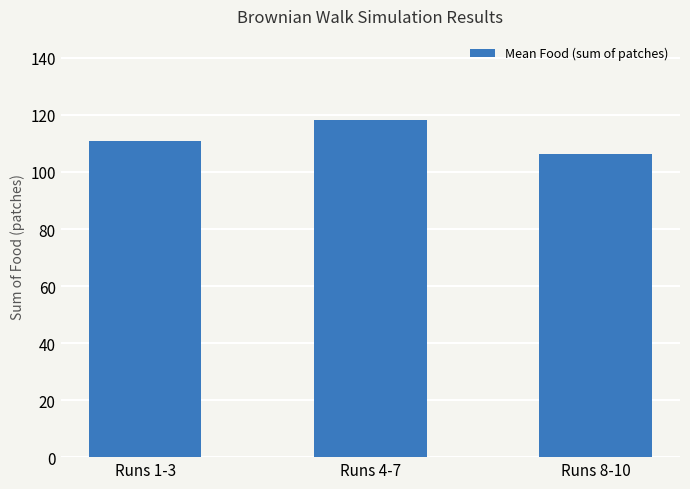

Reading left to right, list all the values displayed in this chart.

110.7	118.2	106.2